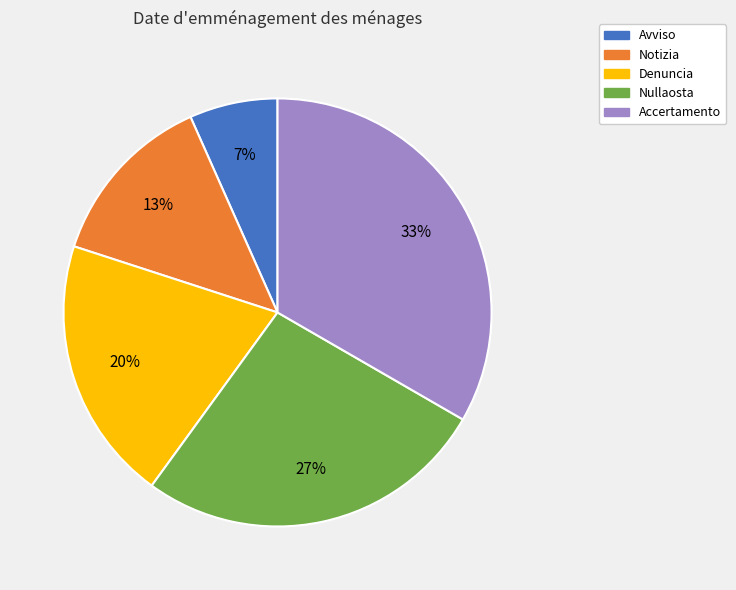

Rank the categories by value from lowest to highest.

Avviso, Notizia, Denuncia, Nullaosta, Accertamento